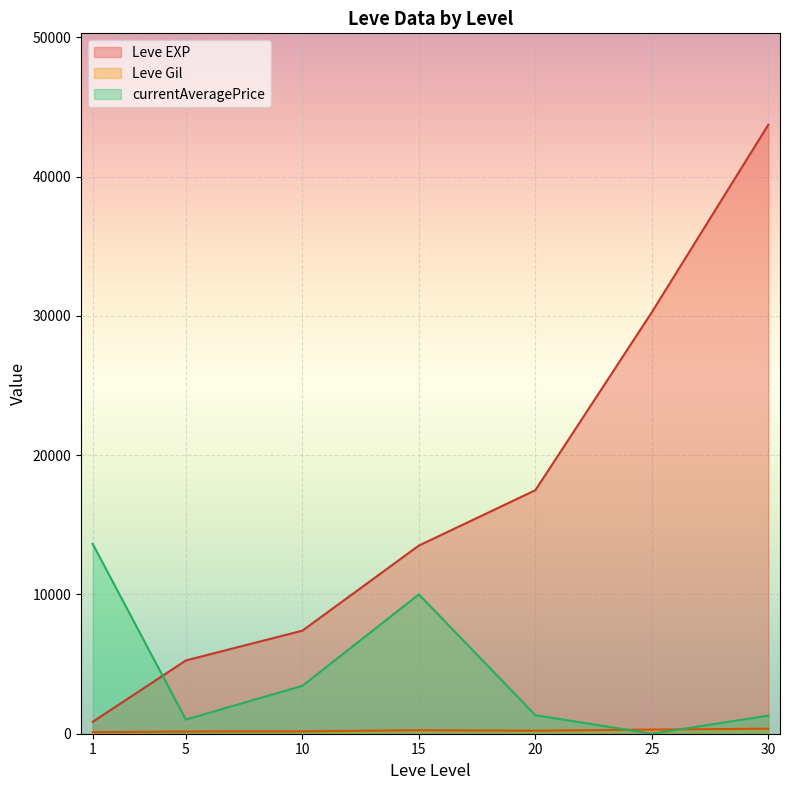

How many times do Leve EXP and currentAveragePrice cross each other?

1